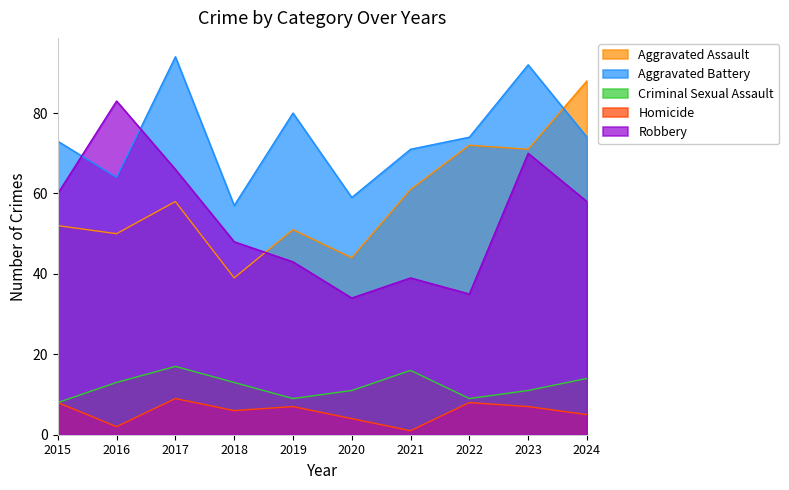

At 2023, list the series in order from smallest to largest.

Homicide, Criminal Sexual Assault, Robbery, Aggravated Assault, Aggravated Battery